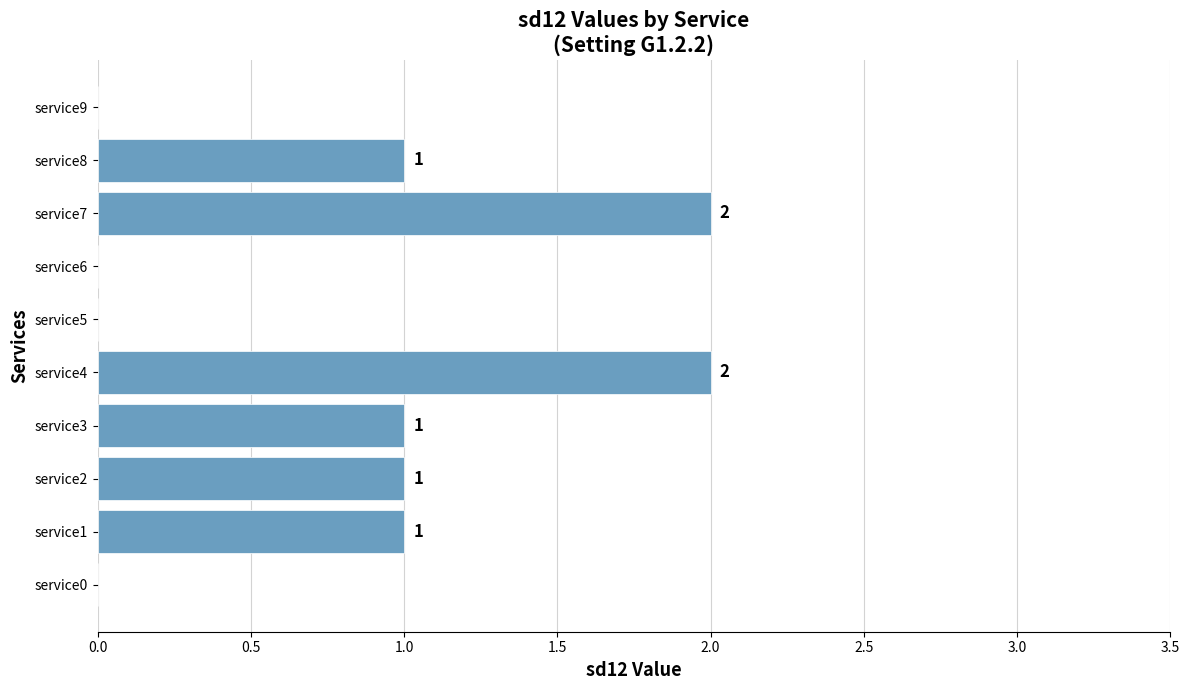

The value at service4 is 3. True or false?

False